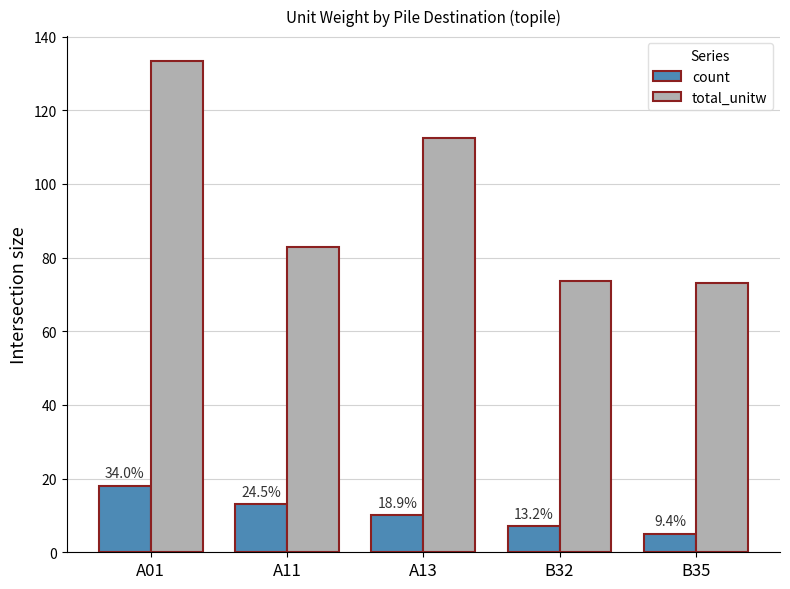

What are all the series names shown in the legend?

count, total_unitw